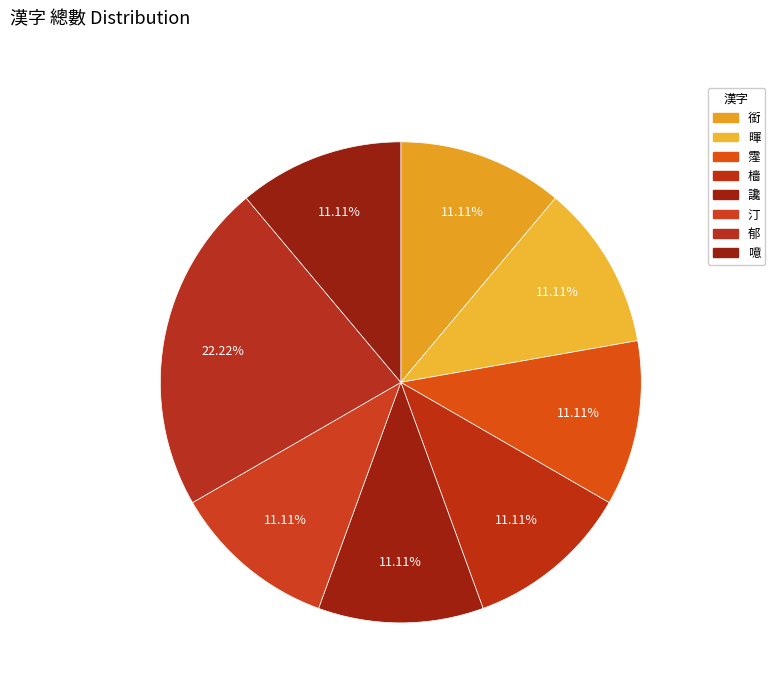

The 讒 slice represents 20% of the pie. True or false?

False